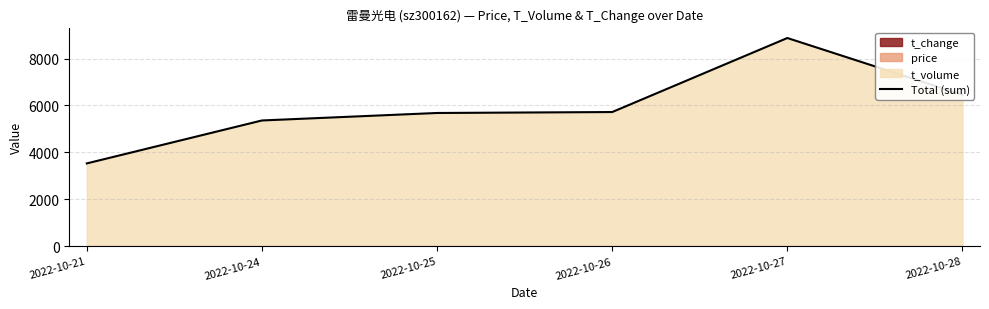

What is the value of the 6th point from the left?

6457.5